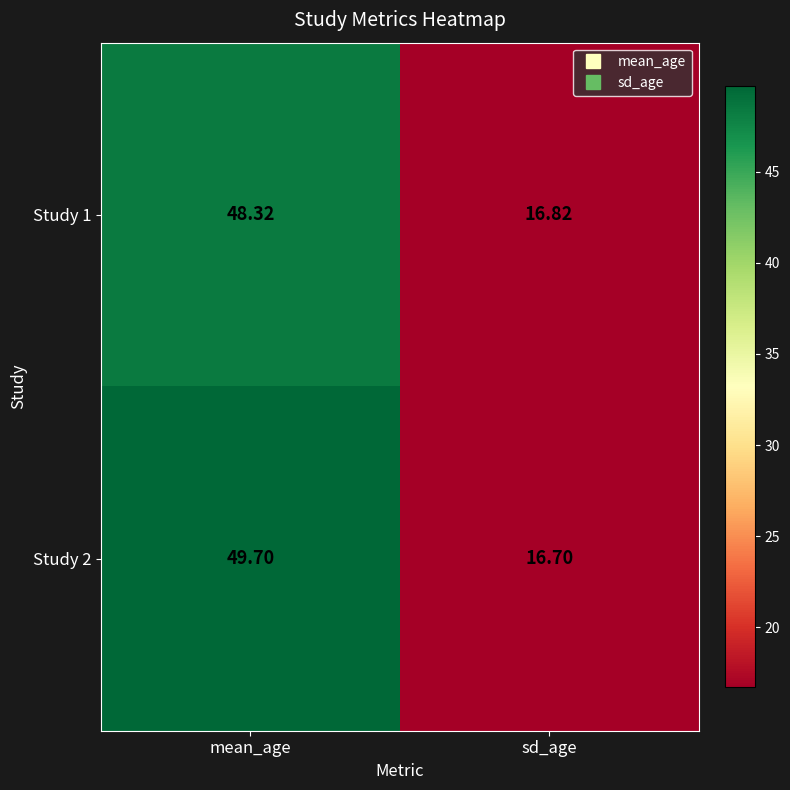

Where is Study 1 nearest to the value 32?

sd_age